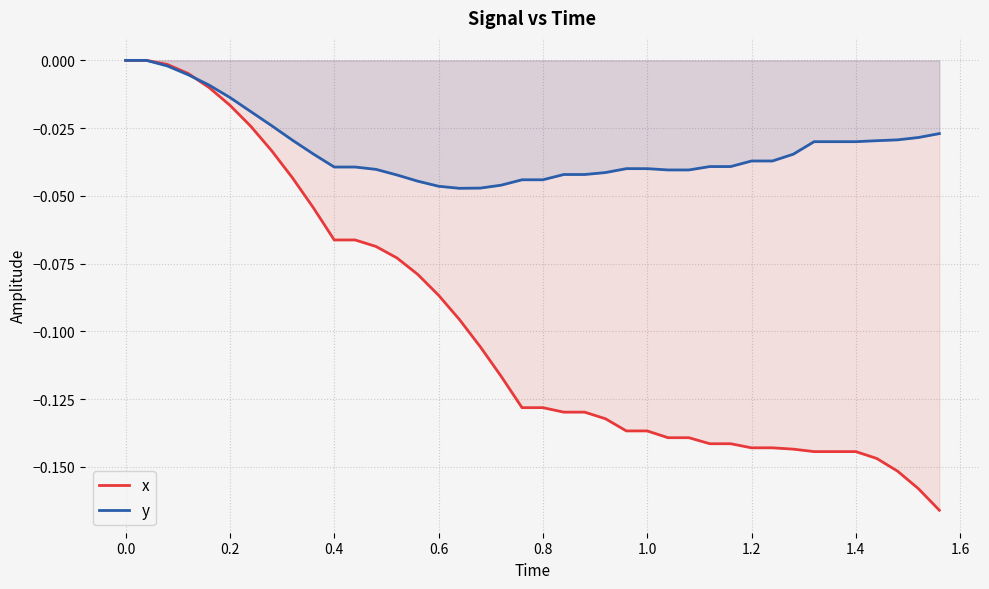

List the series in order of their overall mean, highest first.

y, x